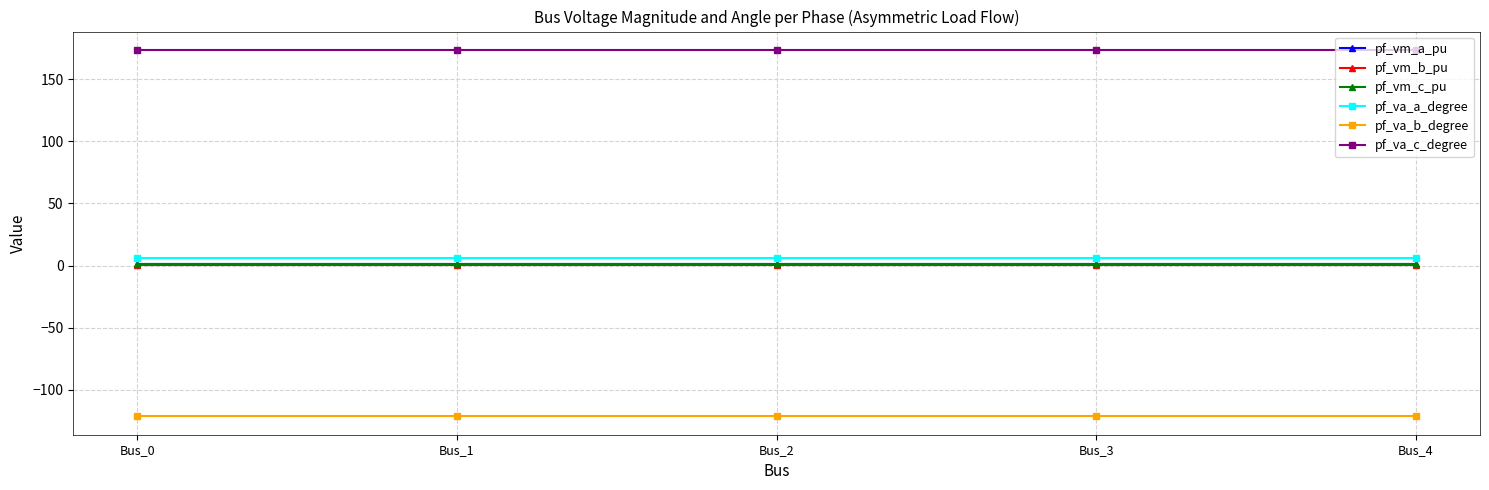

True or false: pf_vm_b_pu and pf_va_b_degree cross at least once.

False